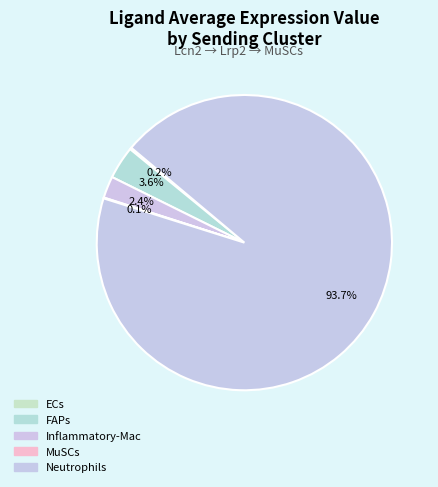

Does any single category account for the majority?

Yes